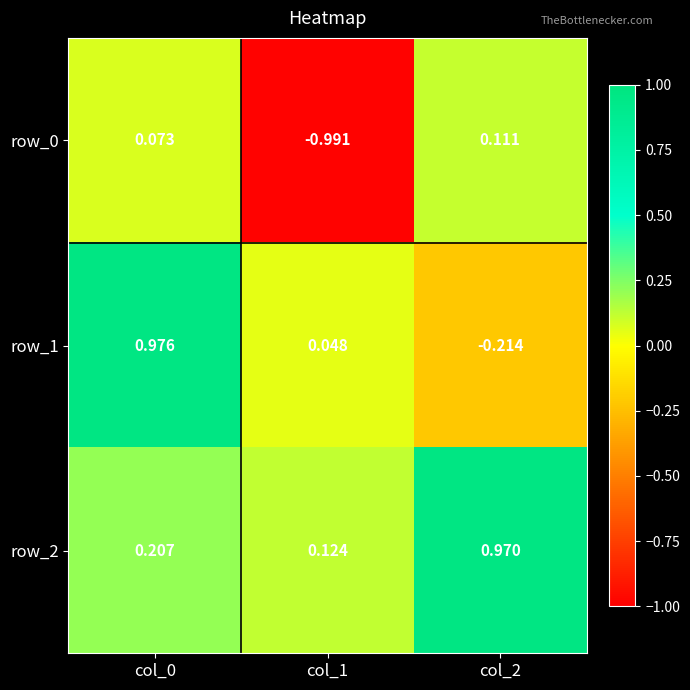

How many values in the row_1 series are below 0?

1